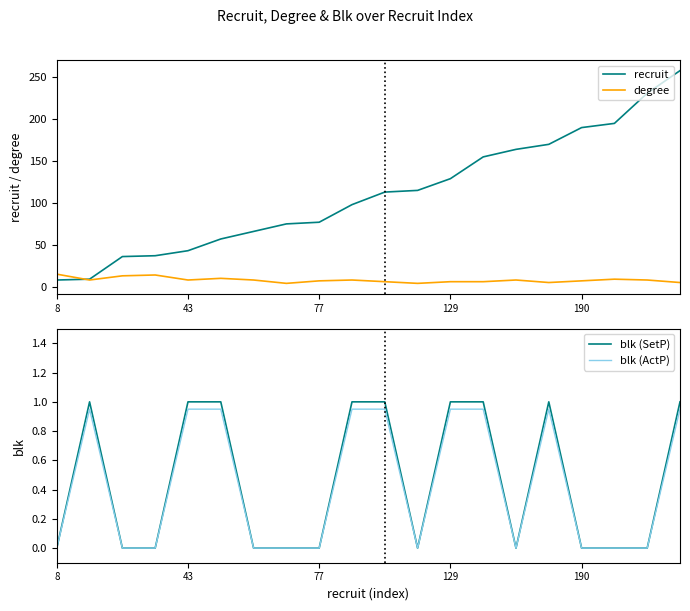

Does the chart have visible grid lines?

No